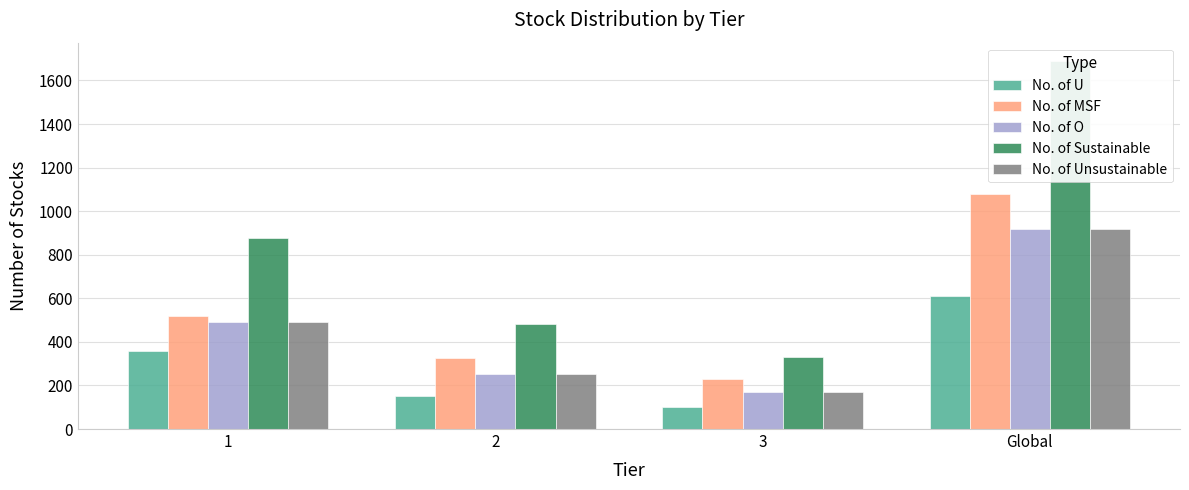

At which label does No. of Sustainable first exceed 878?

Global